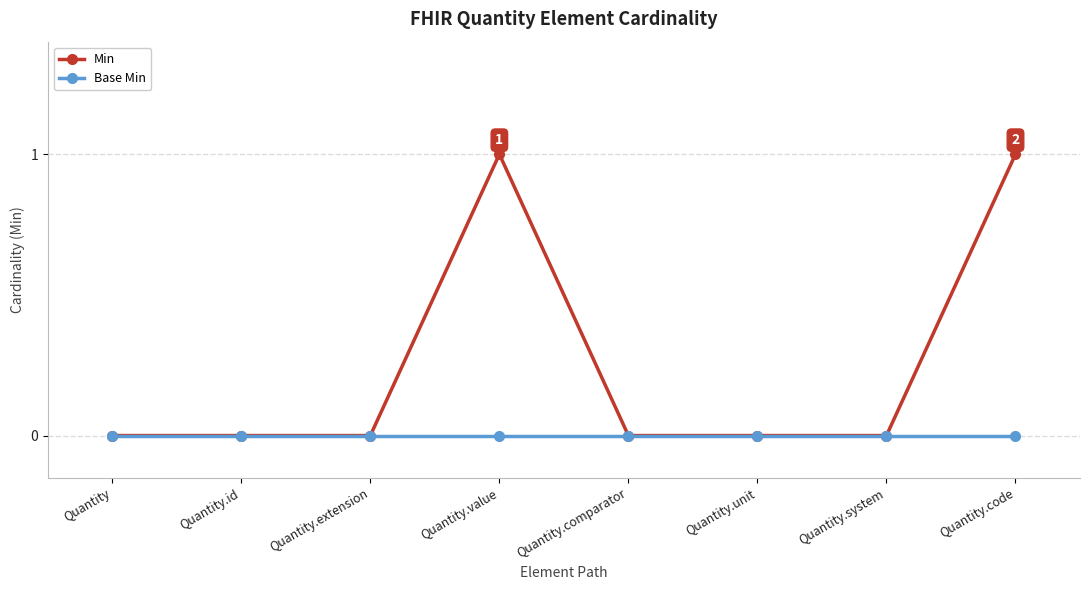

Which series has the widest spread of values?

Min